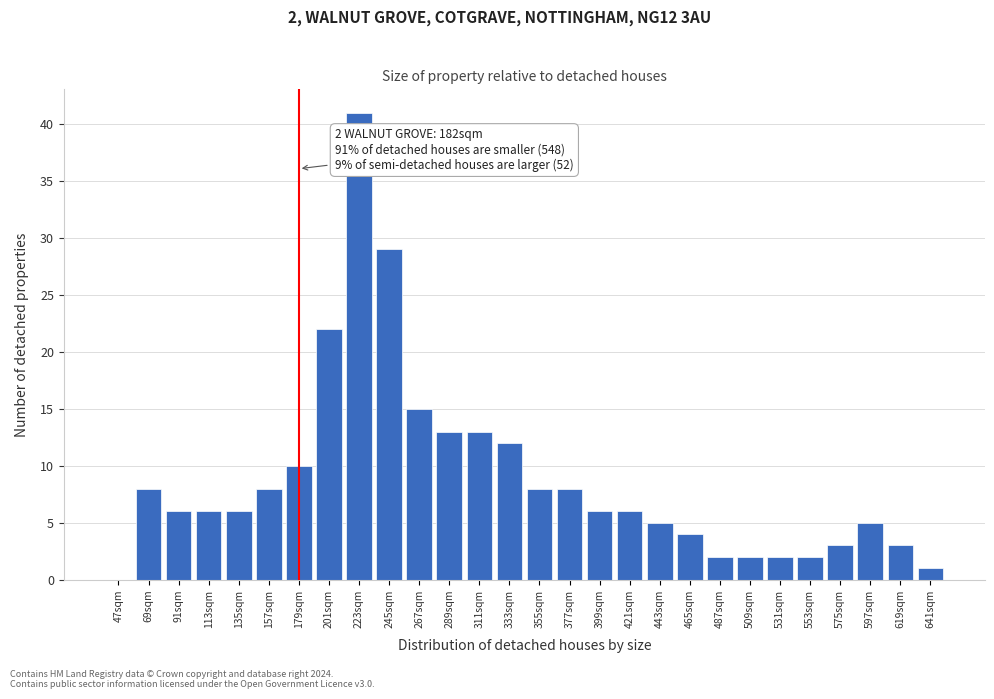

Reading right to left, extract all data points from this chart.

641sqm=1	619sqm=3	597sqm=5	575sqm=3	553sqm=2	531sqm=2	509sqm=2	487sqm=2	465sqm=4	443sqm=5	421sqm=6	399sqm=6	377sqm=8	355sqm=8	333sqm=12	311sqm=13	289sqm=13	267sqm=15	245sqm=29	223sqm=41	201sqm=22	179sqm=10	157sqm=8	135sqm=6	113sqm=6	91sqm=6	69sqm=8	47sqm=0